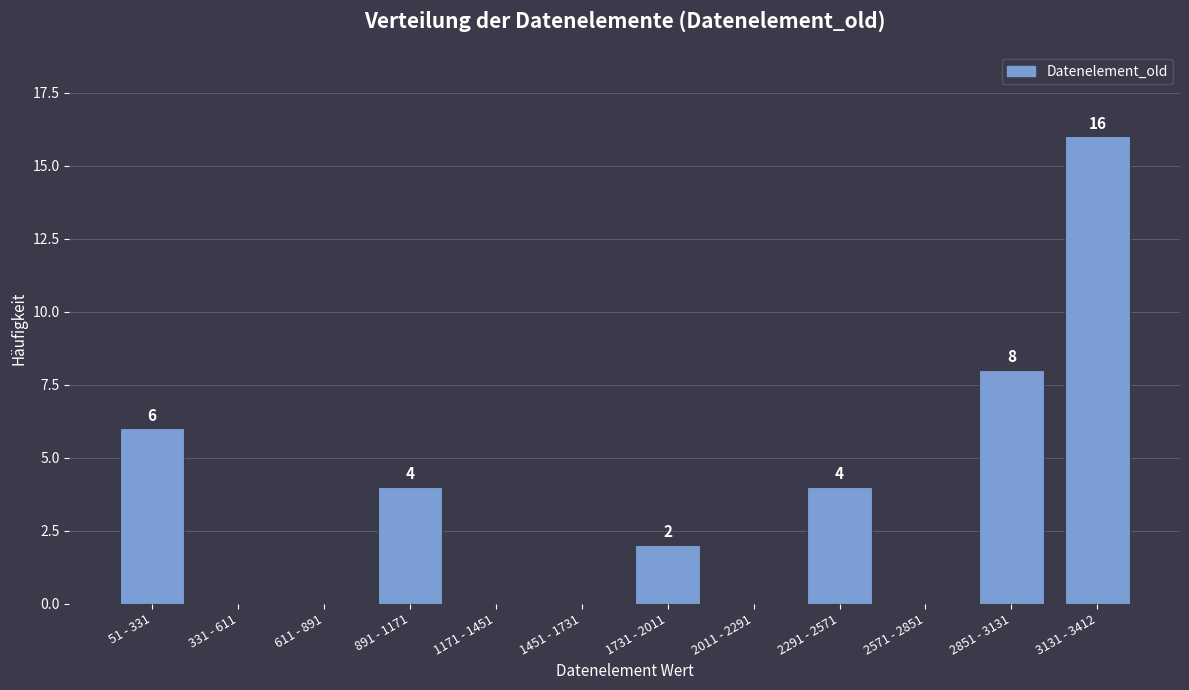

Reading left to right, list all the values displayed in this chart.

51 - 331=6	331 - 611=0	611 - 891=0	891 - 1171=4	1171 - 1451=0	1451 - 1731=0	1731 - 2011=2	2011 - 2291=0	2291 - 2571=4	2571 - 2851=0	2851 - 3131=8	3131 - 3412=16